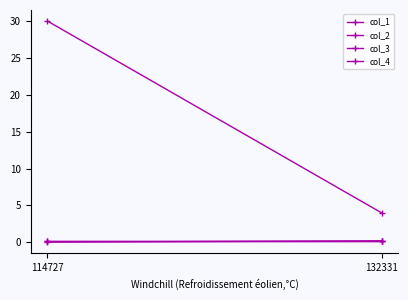

Reading left to right, list all the values displayed in this chart.

col_1: 114727=0.2	132331=0.2
col_2: 114727=30.0	132331=4.0
col_3: 114727=0.0	132331=0.2
col_4: 114727=0.2	132331=0.2